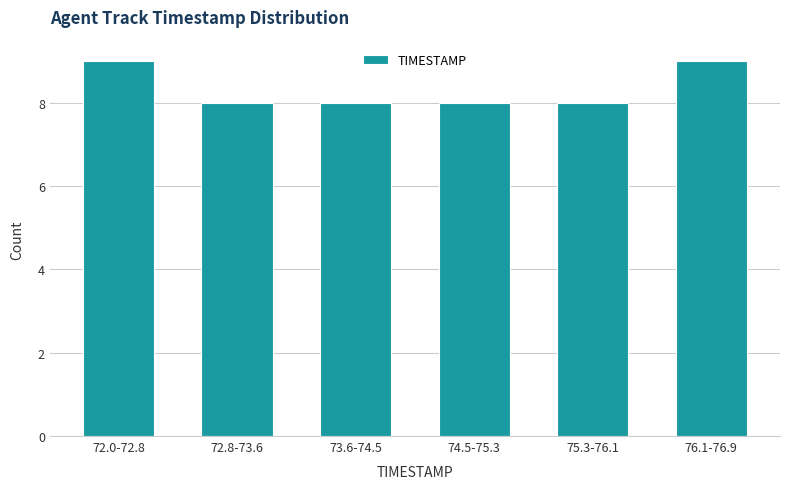

Reading right to left, list all the values displayed in this chart.

9	8	8	8	8	9